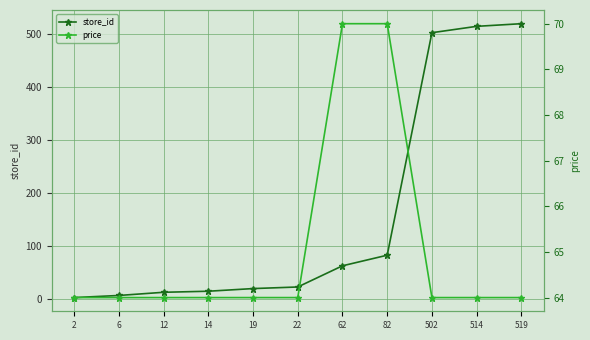

Which category has the lowest value in the store_id series?

2